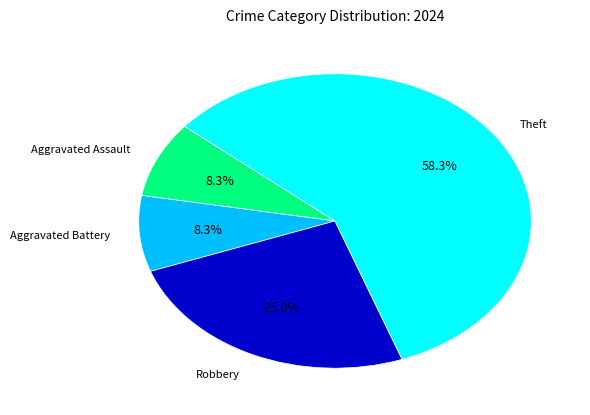

How many slices are in this pie chart?

4